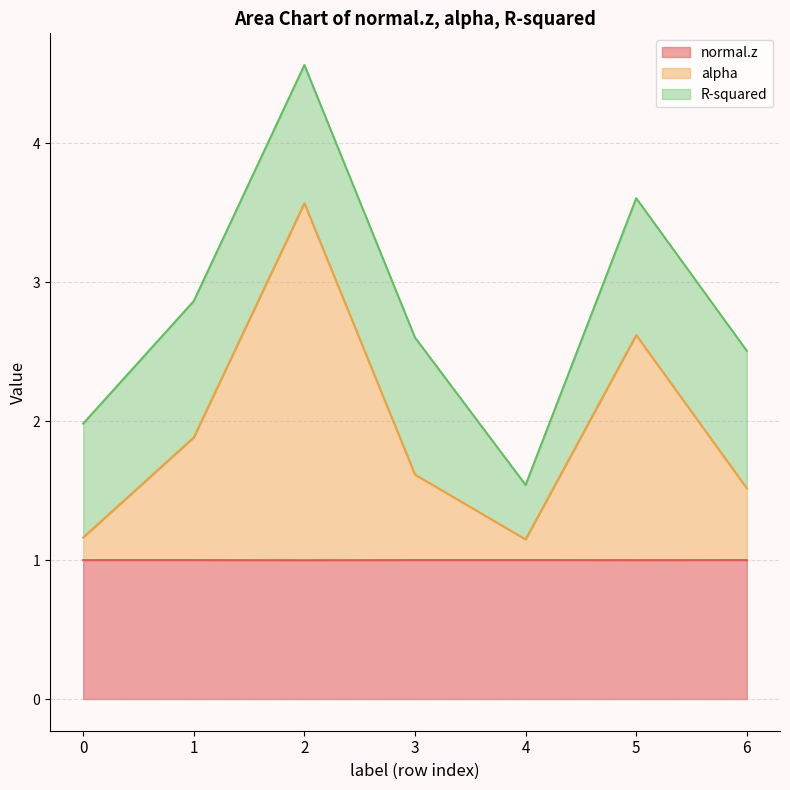

What is the minimum value shown in the chart?

1.0